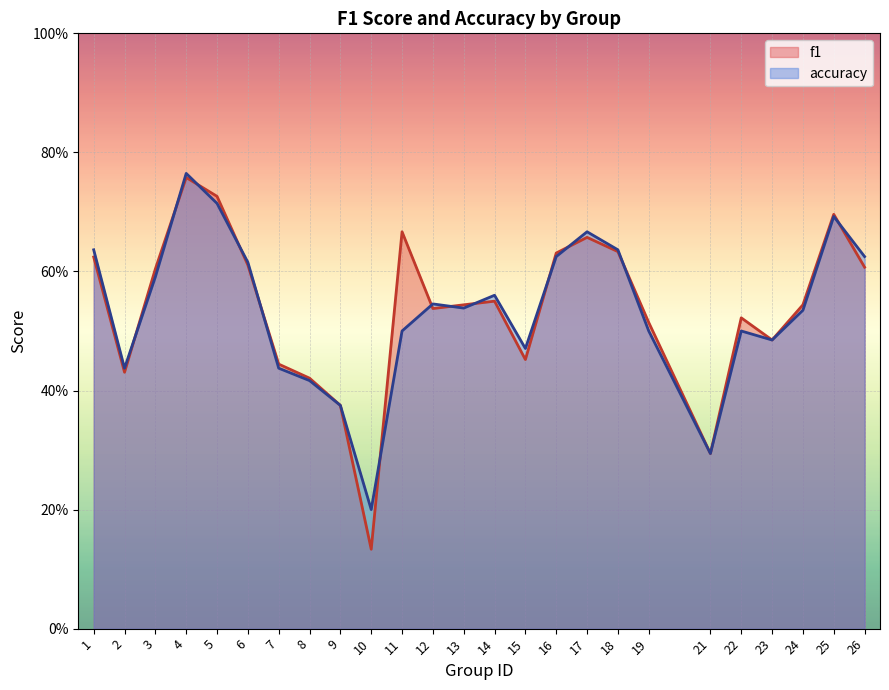

What is the value of the f1 point at the 7th from the left?

0.4